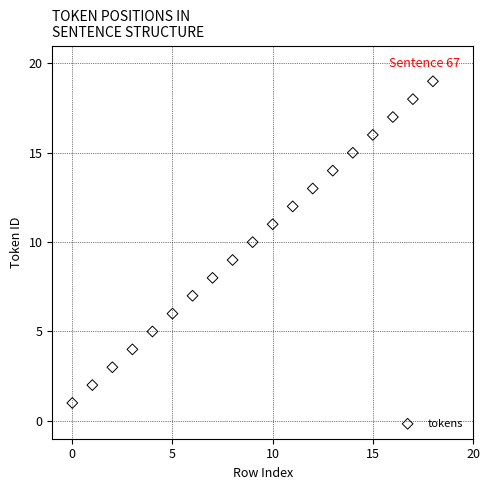

What is the range of Y values (max minus min)?

18